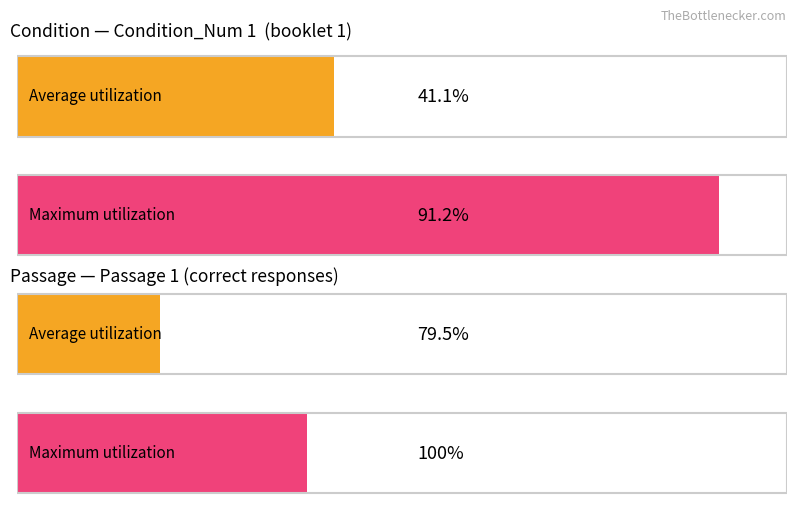

Are the bars grouped side by side (vs. stacked)?

Yes